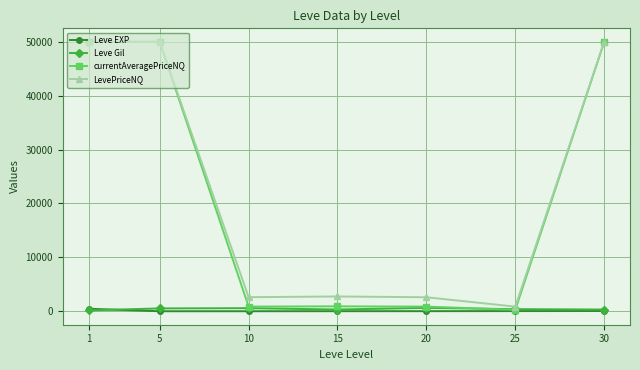

What is the sum of the currentAveragePriceNQ values at 5 and 1?

100000.0